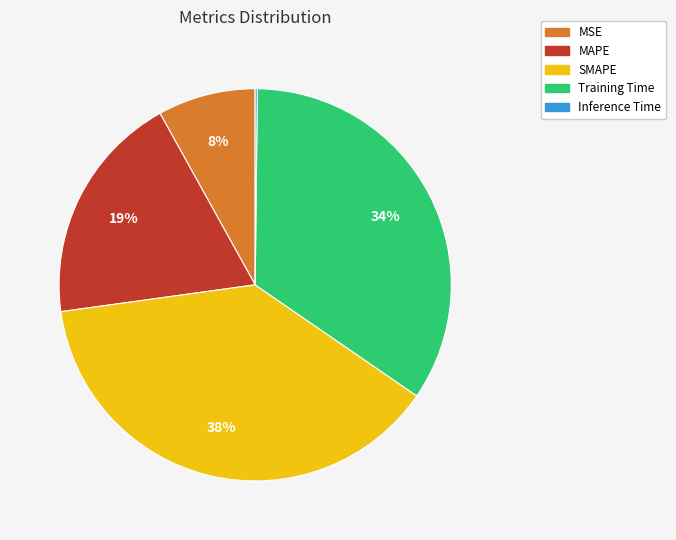

Is it true that Training Time is 34% of the pie?

True